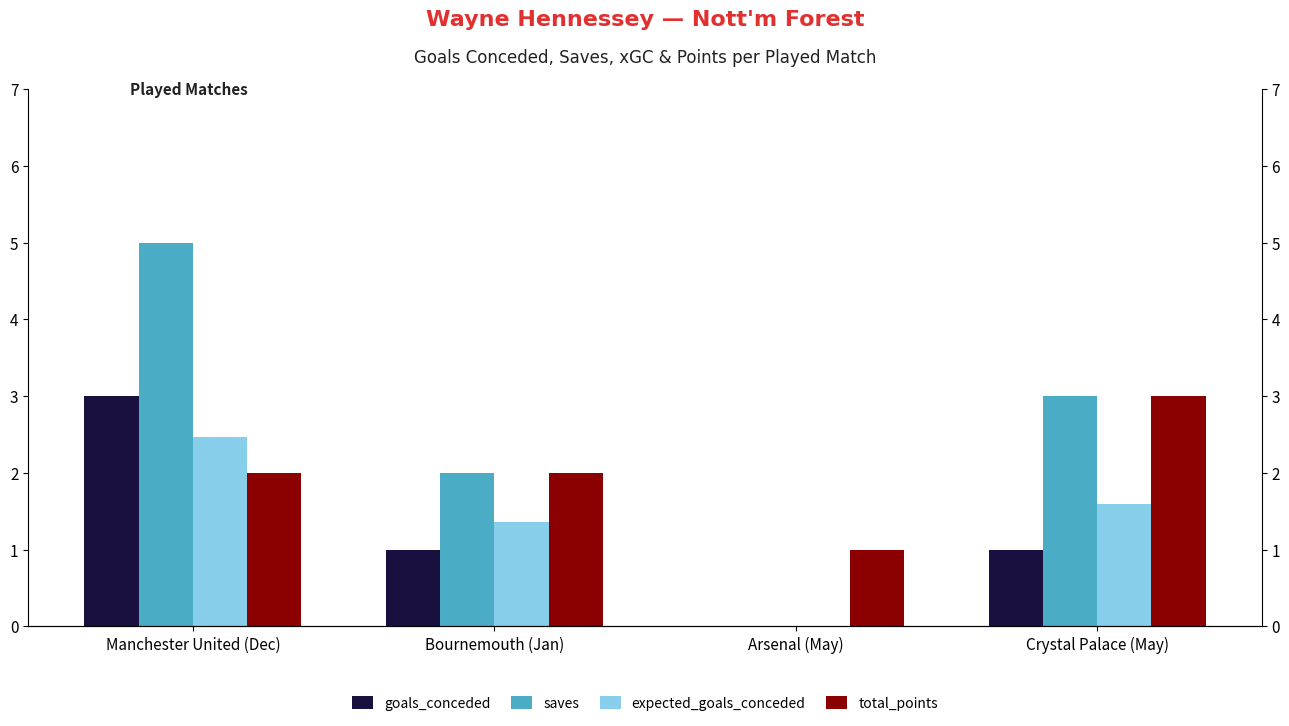

What is the greatest value displayed?

5.0